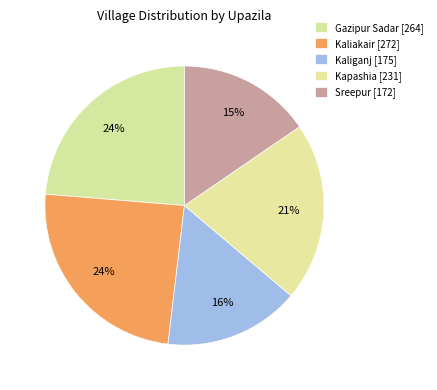

What is the ratio of the value at Sreepur to the value at Gazipur Sadar?

0.7